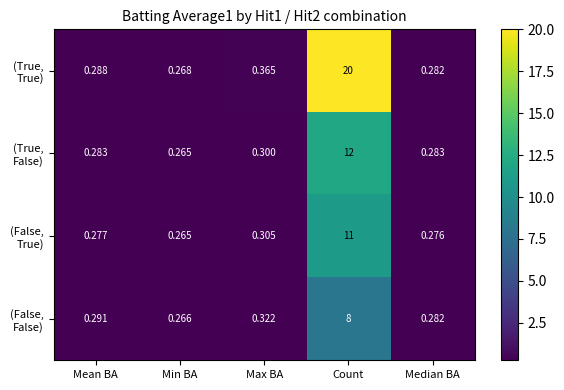

At which category does the chart reach its peak across all series?

Count